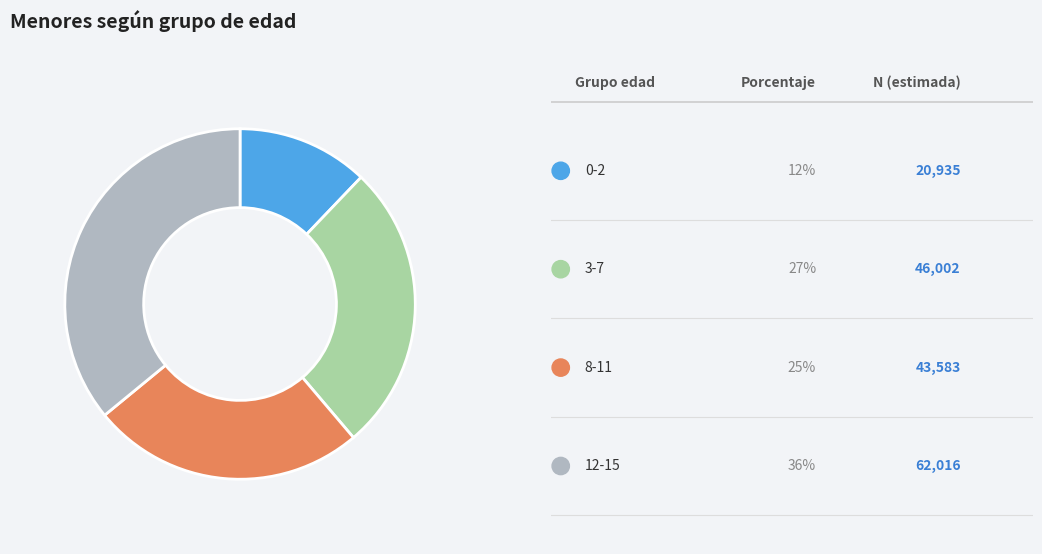

Is there any slice that represents more than half of the pie?

No